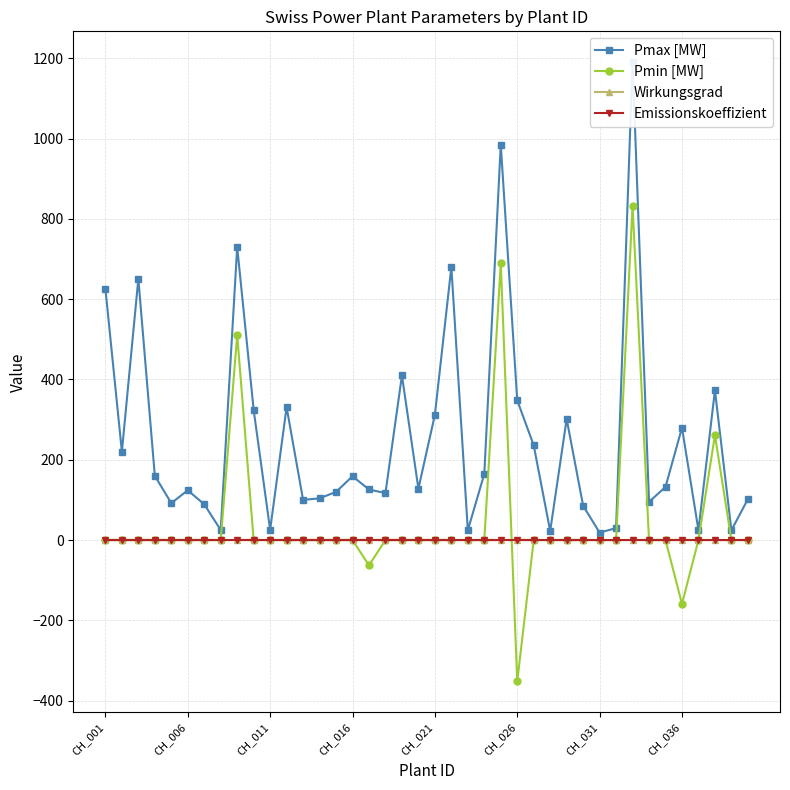

What is the maximum value for Pmin [MW]?

833.0